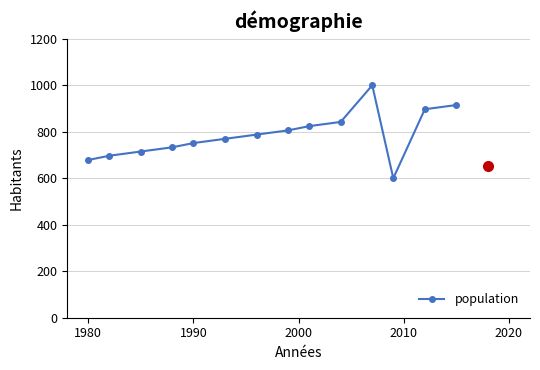

What is the minimum value shown in the chart?

600.0